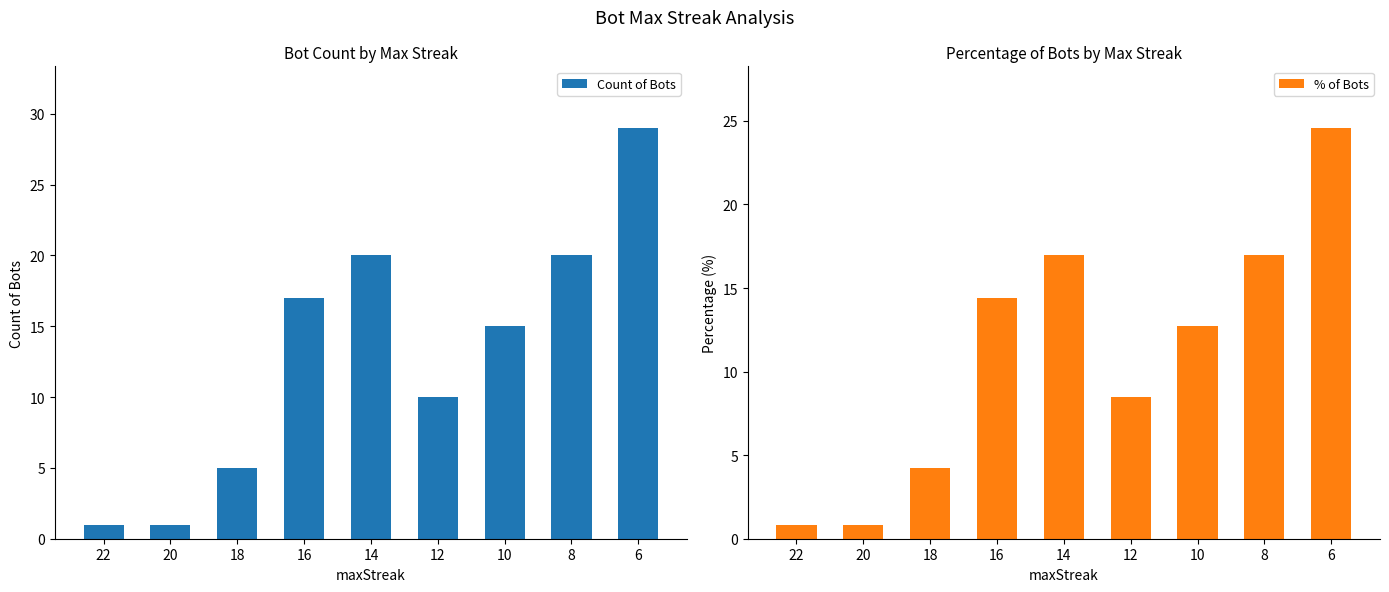

How many series are shown in this chart?

2